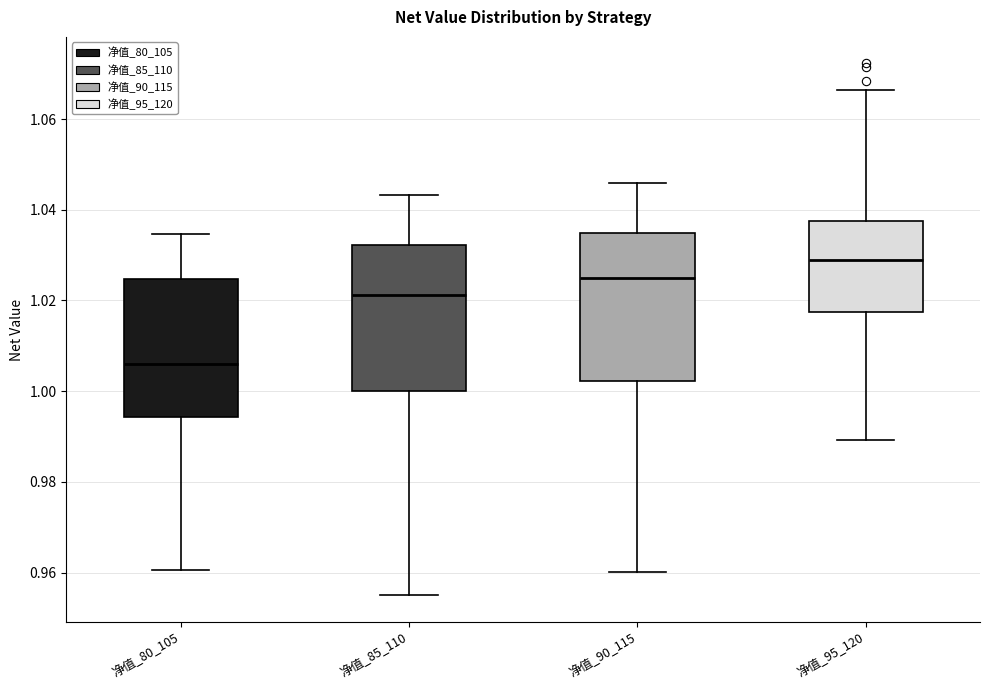

Reading left to right, transcribe this box plot: for each box, give where its median line is, the range the box spans, and where its two whiskers end, as read against the y-axis. The values are not printed on the chart, so give them approximately, as read against the axis.

净值_80_105: median 1.006, box 0.994 to 1.024, whiskers 0.960 to 1.034
净值_85_110: median 1.022, box 1.000 to 1.032, whiskers 0.954 to 1.044
净值_90_115: median 1.024, box 1.002 to 1.034, whiskers 0.960 to 1.046
净值_95_120: median 1.028, box 1.018 to 1.038, whiskers 0.990 to 1.066